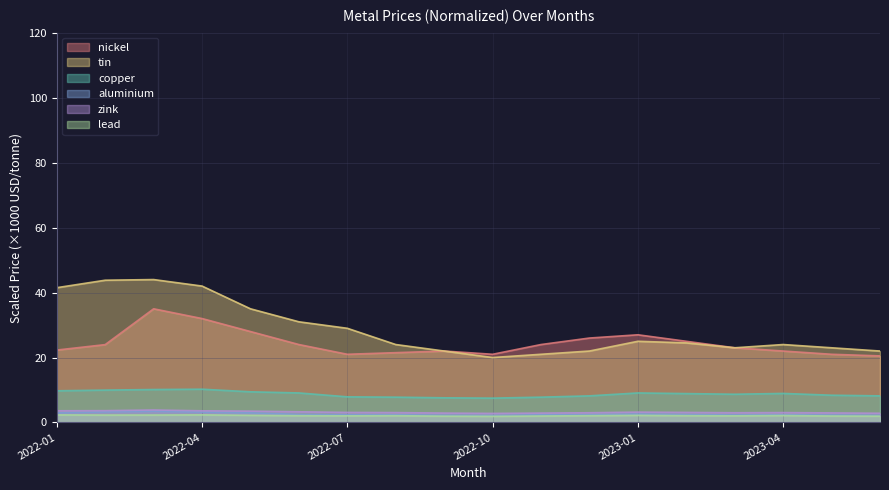

Between 2022-12 and 2022-06, which is larger?

2022-06